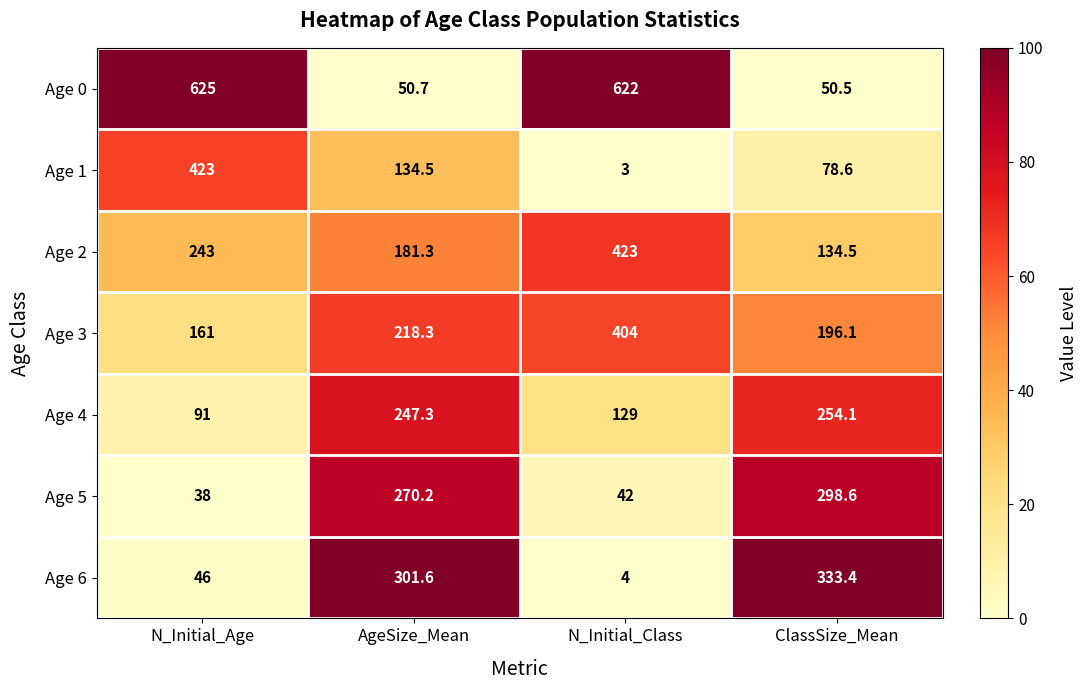

Count the number of categories in the chart.

4